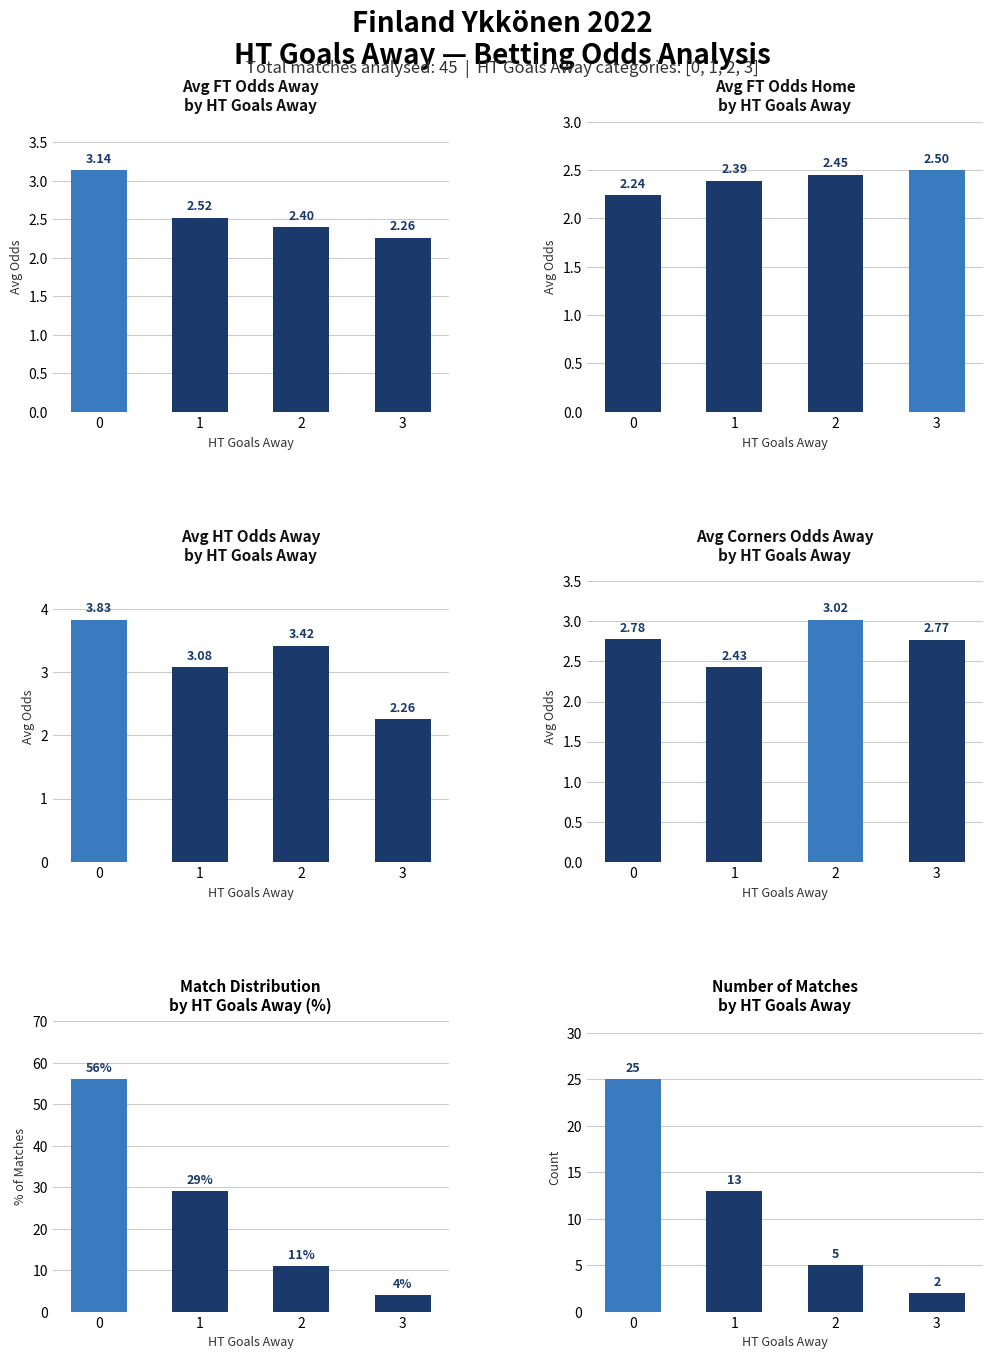

List the series in order of their peak value, lowest first.

Avg FT_Odds_H, Avg Corners_A, Avg FT_Odds_A, Avg HT_Odds_A, Match Count, Match Count %